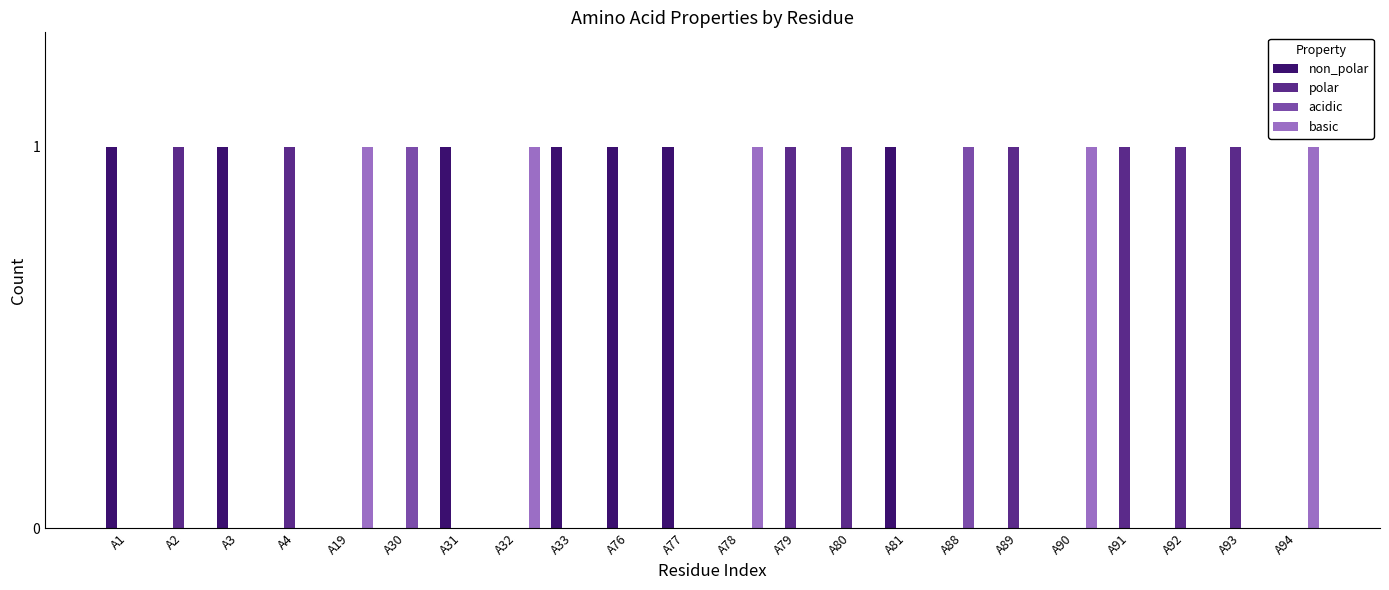

True or false: basic has a value of 0 at A1.

True